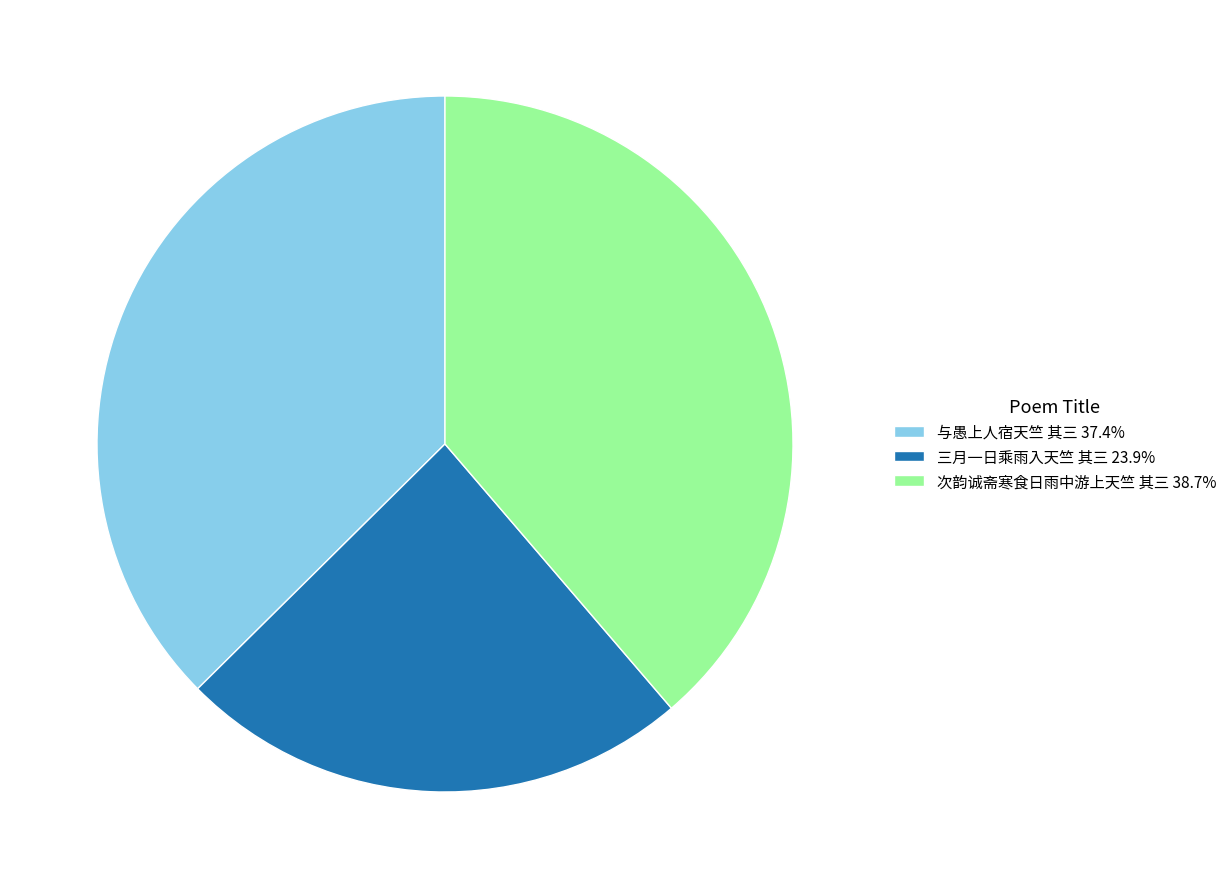

Approximately how many times larger is the value at 与愚上人宿天竺 其三 compared to 三月一日乘雨入天竺 其三?

1.6